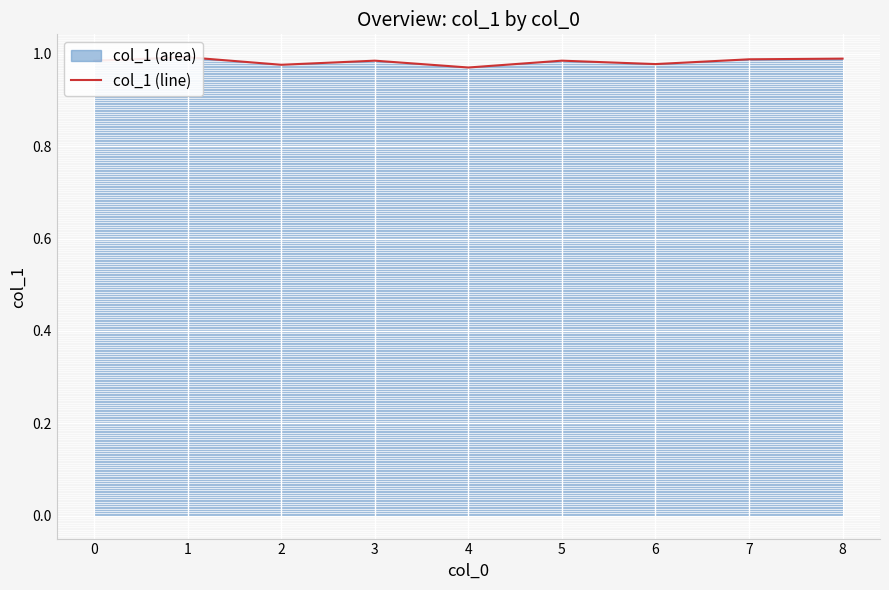

Where is the first local minimum?

2